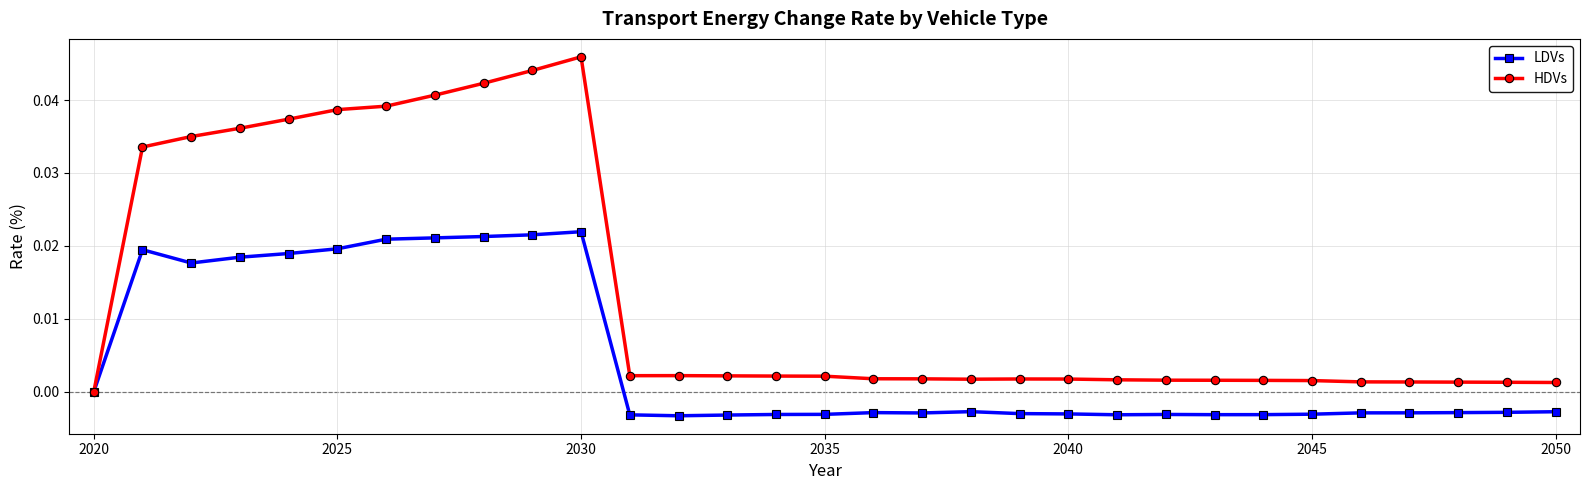

Which series has the largest total across all categories?

HDVs